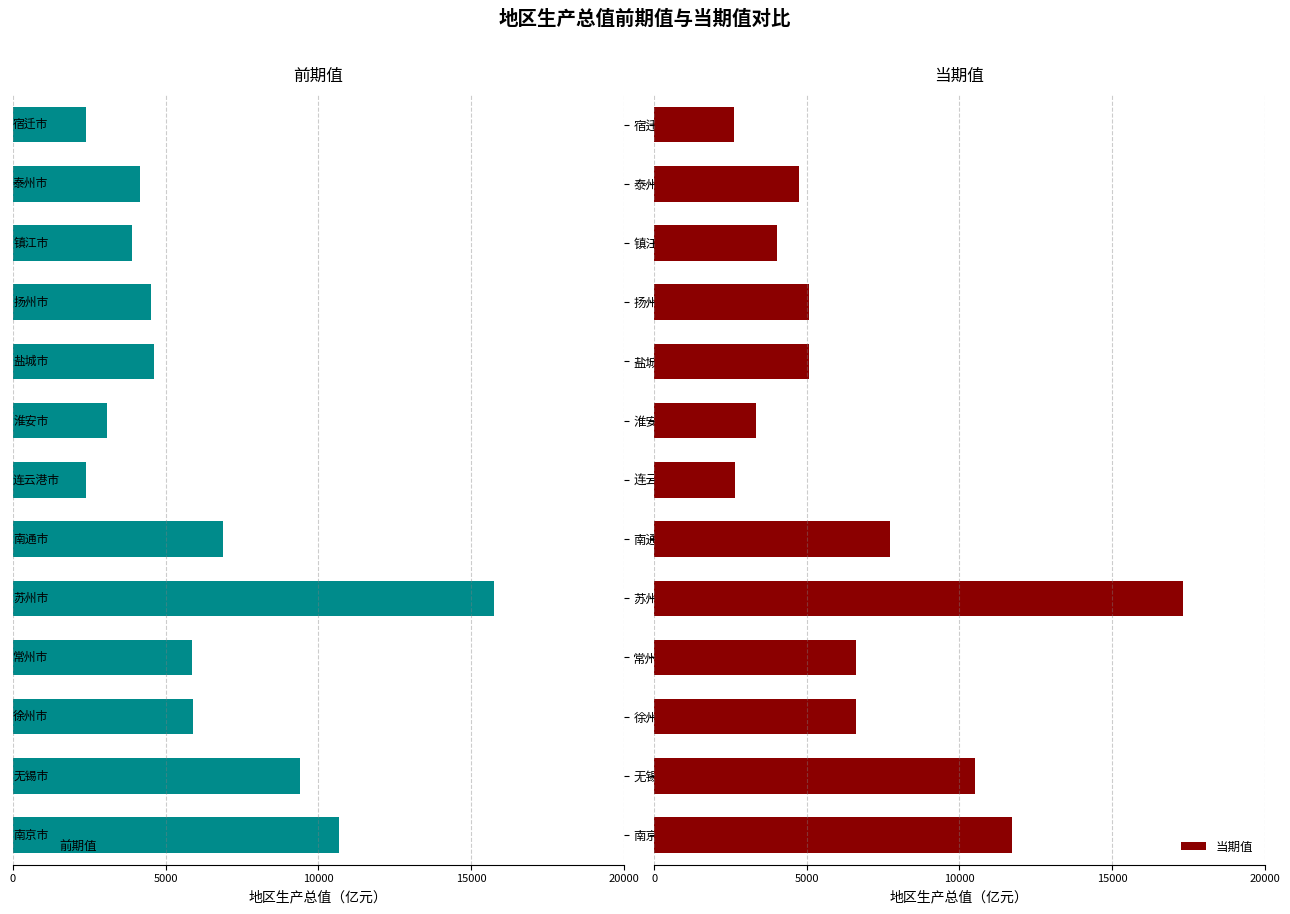

List the series in order of their peak value, highest first.

当期值, 前期值